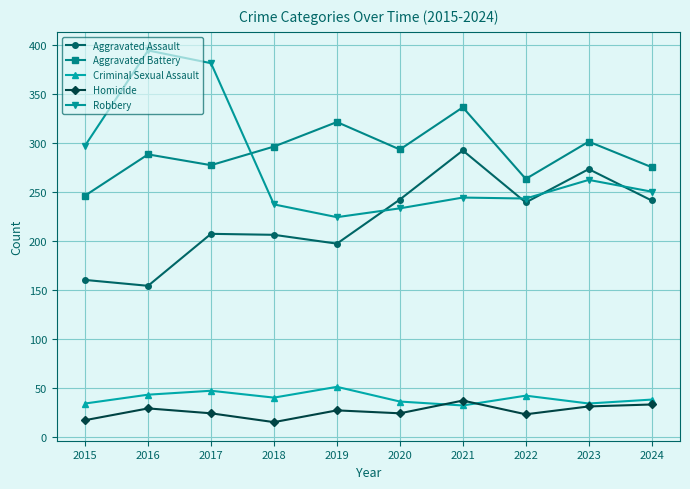

True or false: Robbery and Criminal Sexual Assault intersect in this chart.

False